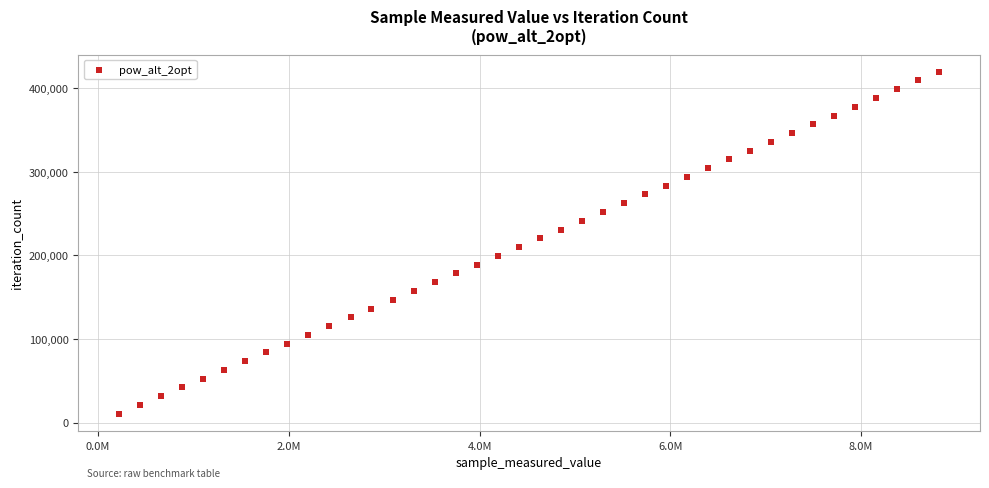

What is the range of Y values (max minus min)?

409344